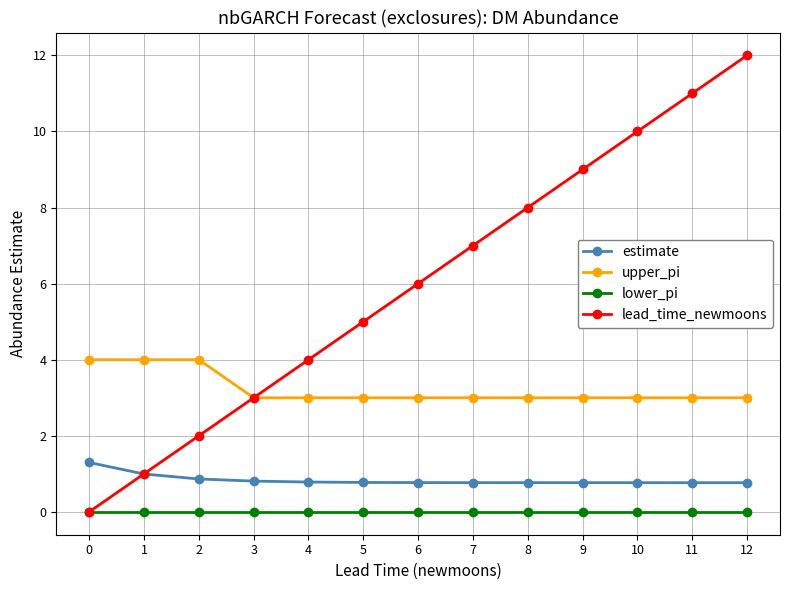

What is the approximate value of lead_time_newmoons at 7?

7.0